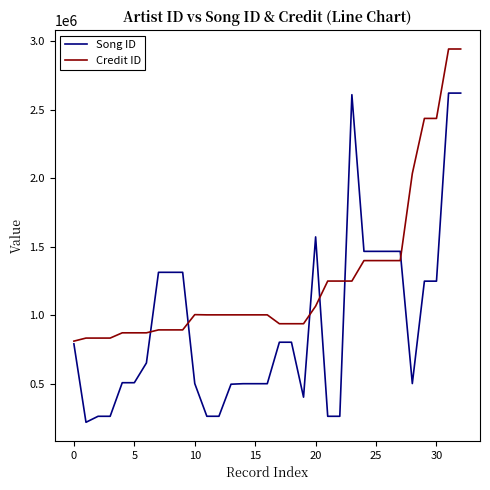

Which series has the largest range (max minus min)?

Song ID